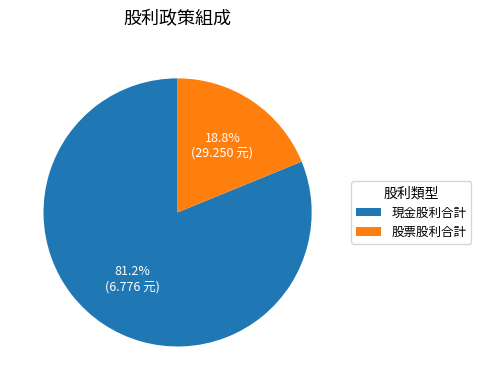

Do 股票股利合計 and 現金股利合計 together represent more than half of the pie?

Yes